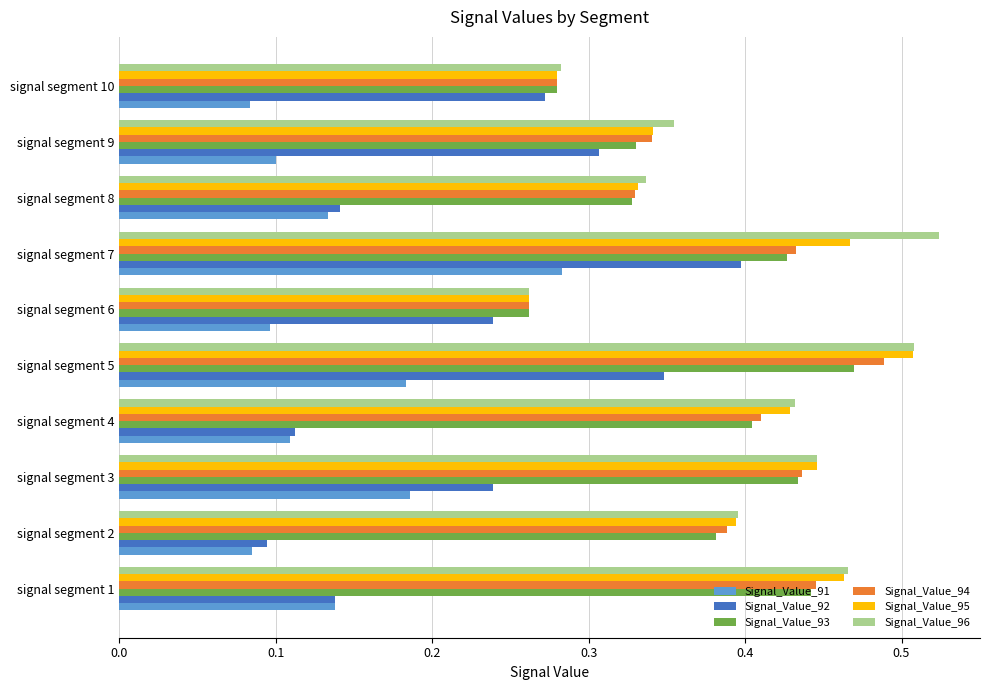

Rank the categories by Signal_Value_96 value from highest to lowest.

signal segment 7, signal segment 5, signal segment 1, signal segment 3, signal segment 4, signal segment 2, signal segment 9, signal segment 8, signal segment 10, signal segment 6